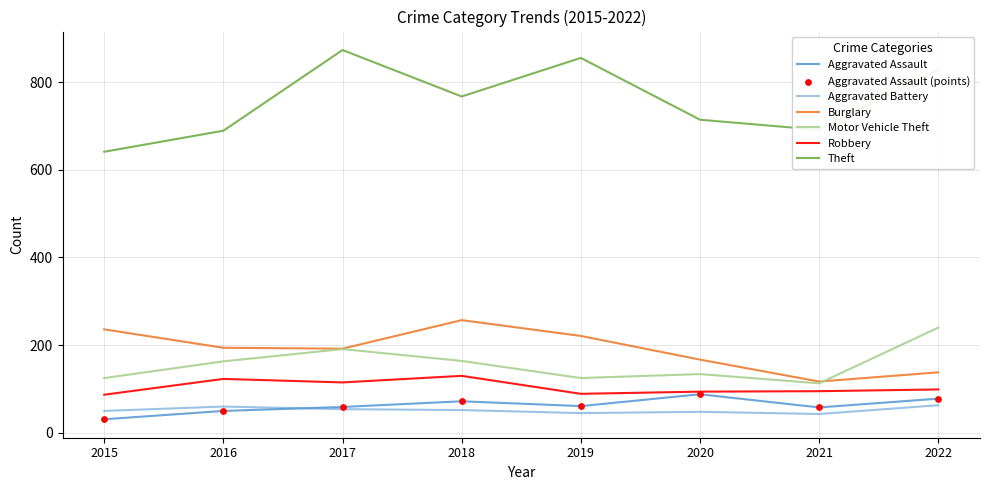

Is the value of Motor Vehicle Theft at 2022 greater than the value of Aggravated Battery at 2017?

Yes